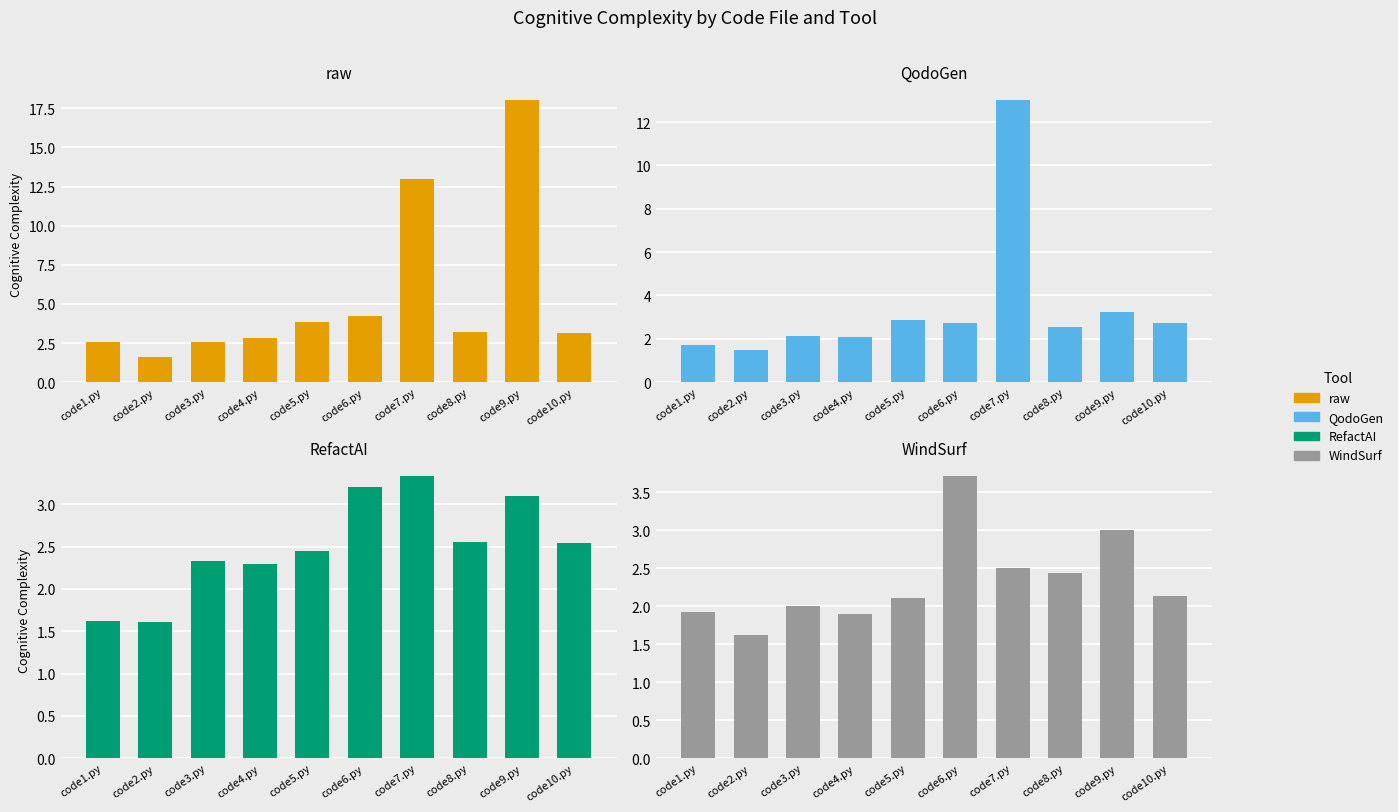

What is the minimum value for QodoGen?

1.5